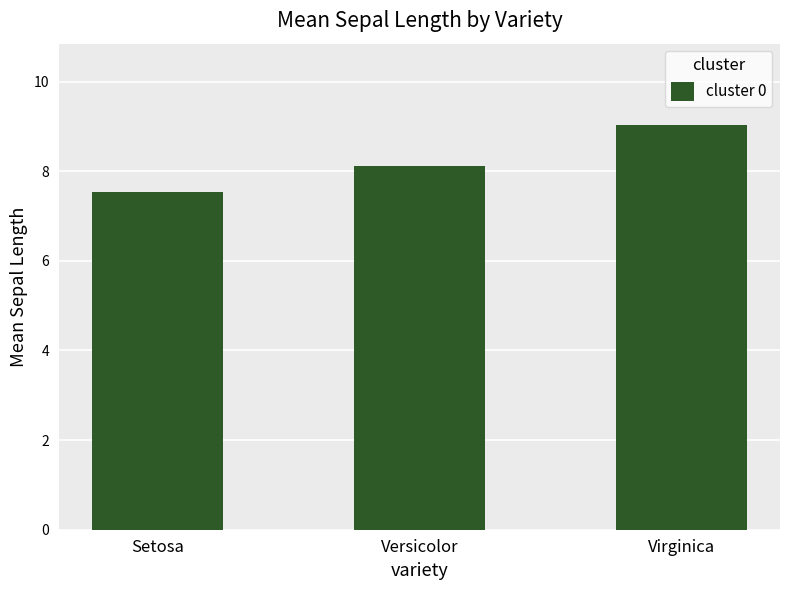

What is the smallest value displayed?

7.5